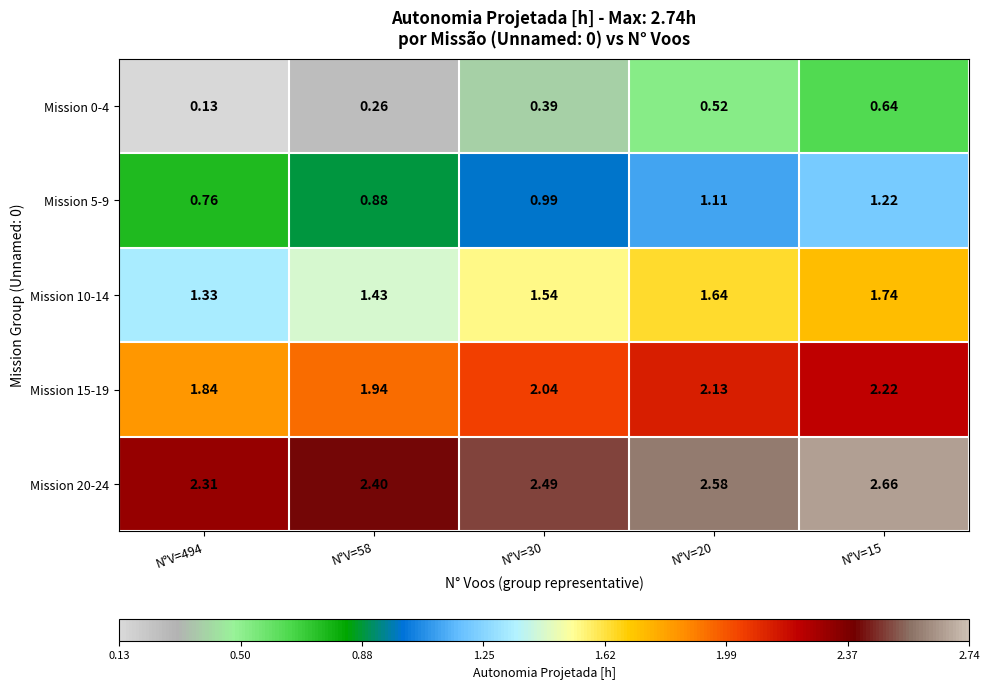

How many categories are shown in the chart?

5